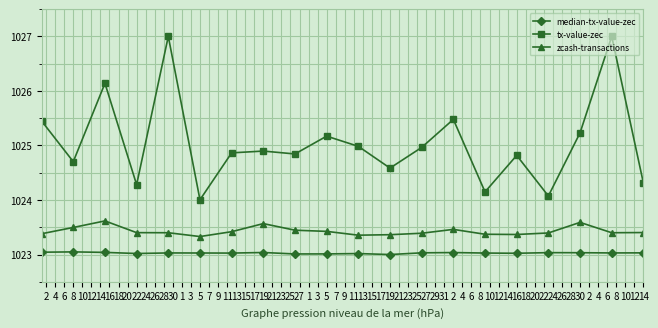

True or false: tx-value-zec and median-tx-value-zec intersect in this chart.

False